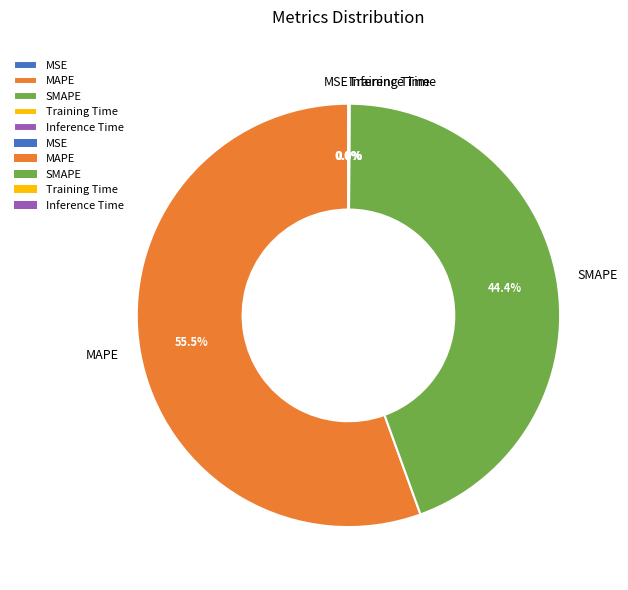

How much of the chart is everything except SMAPE?

55.6%